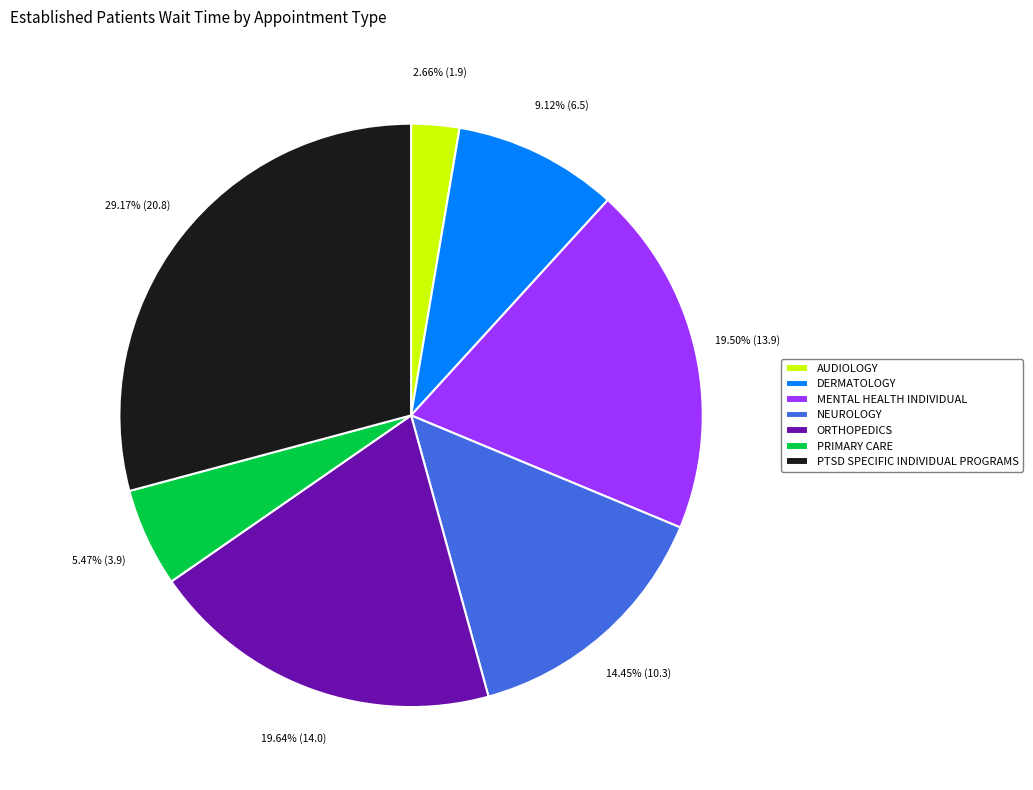

Is the sum of PTSD SPECIFIC INDIVIDUAL PROGRAMS and DERMATOLOGY greater than half?

No